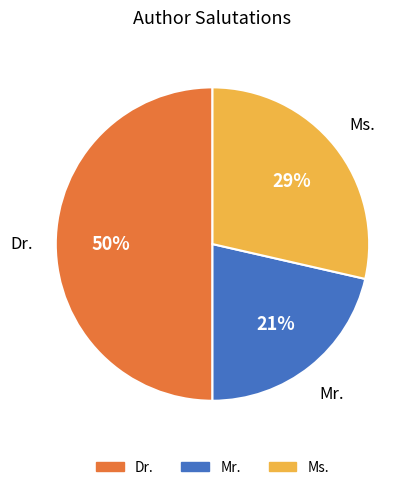

Is the sum of Dr. and Ms. greater than half?

Yes